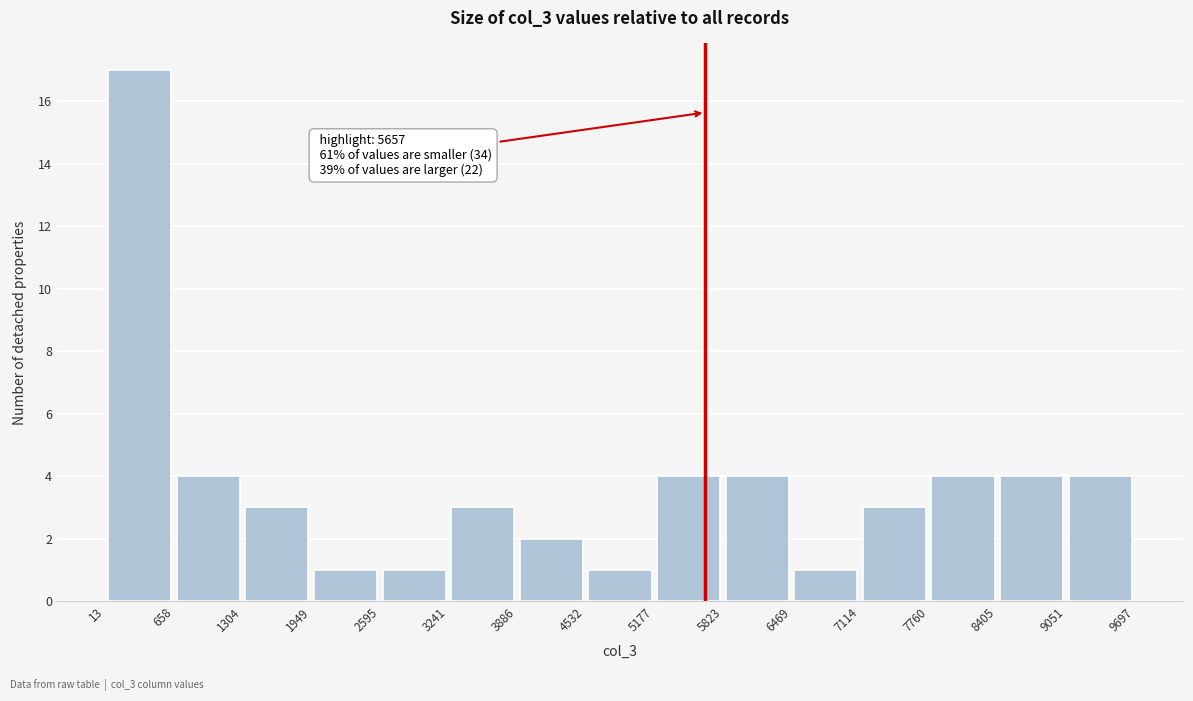

Over which range of the x-axis is the bar tallest?

13 to 658